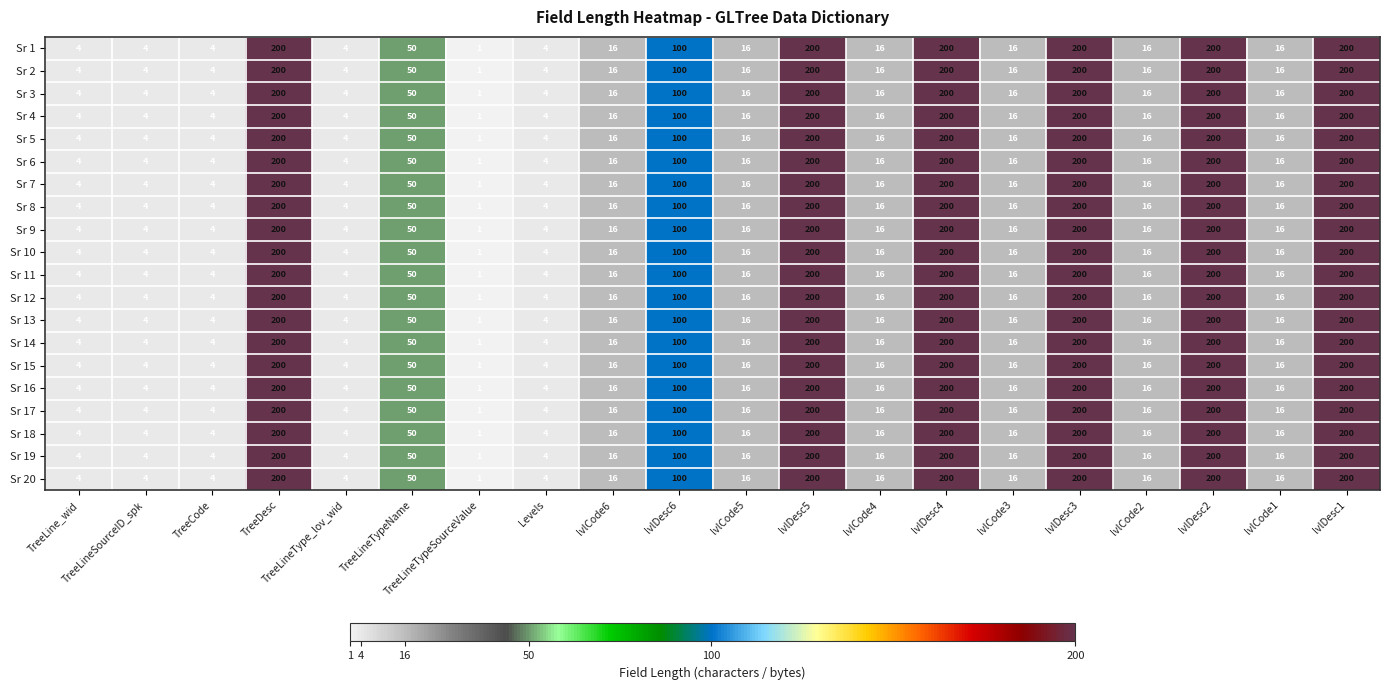

Count the number of categories in the chart.

20